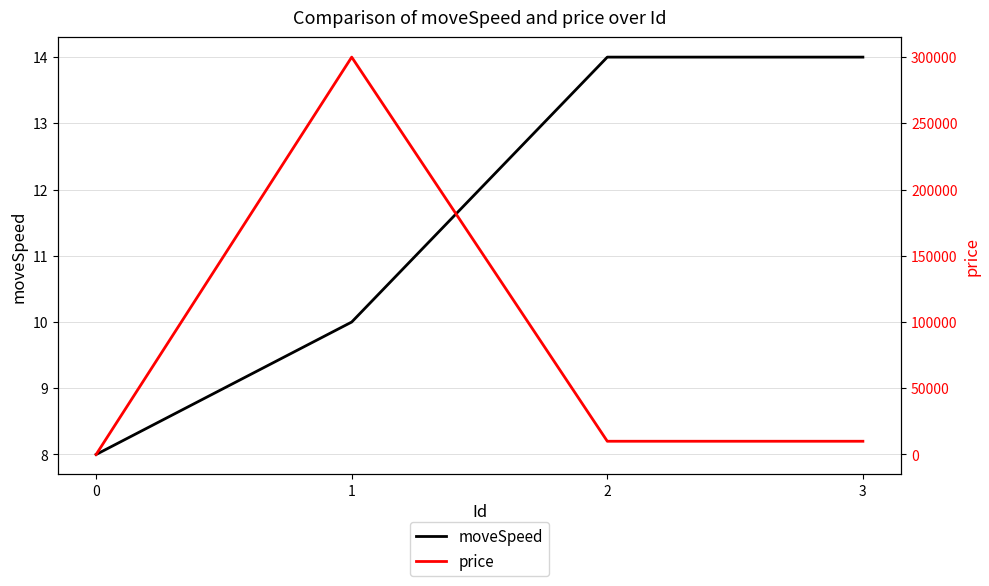

The moveSpeed series shows 11 at 0. True or false?

False